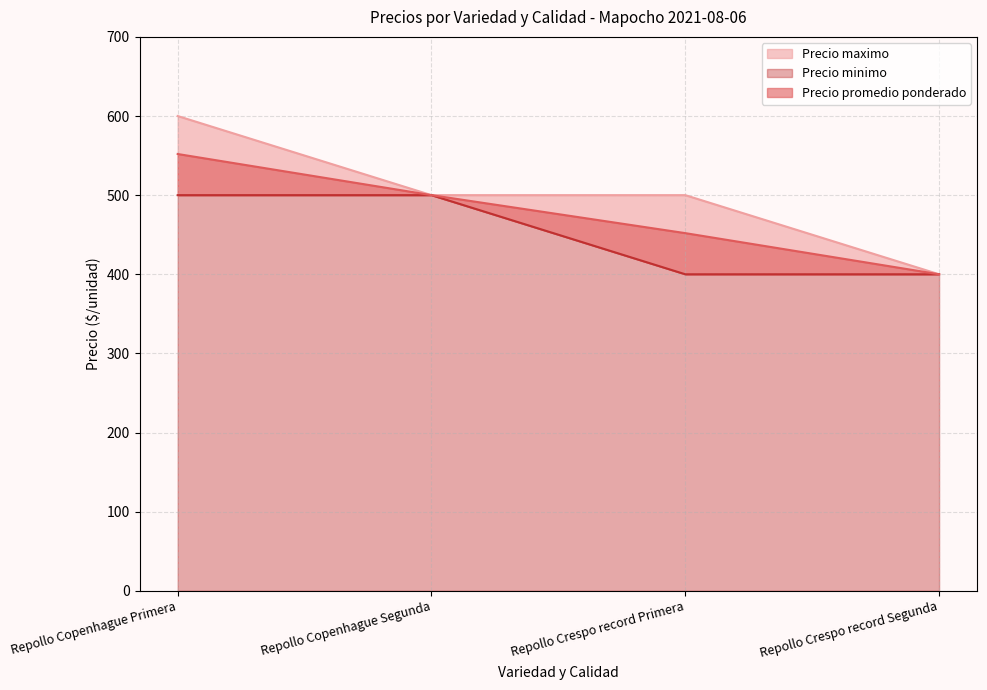

What is the value of the Precio maximo point at the 3rd from the left?

500